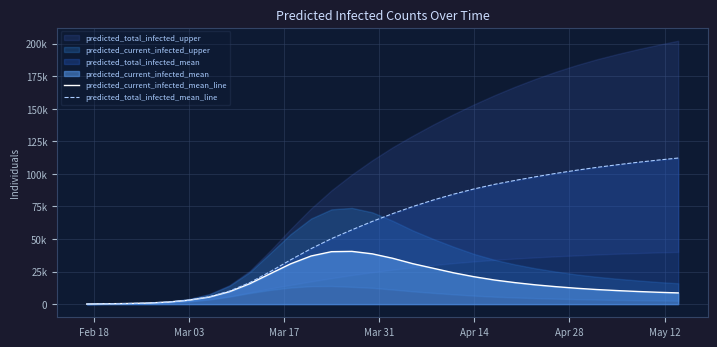

True or false: predicted_total_infected_mean_line and predicted_current_infected_mean_line cross at least once.

False